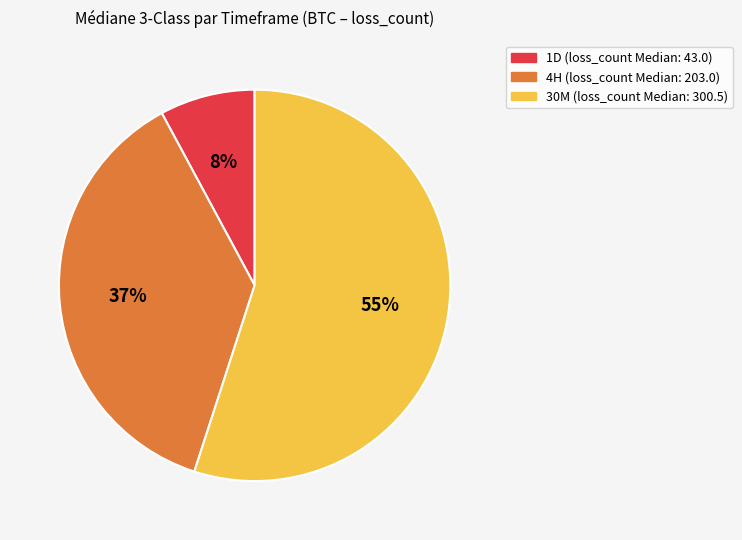

Rank the categories by value from lowest to highest.

1D, 4H, 30M